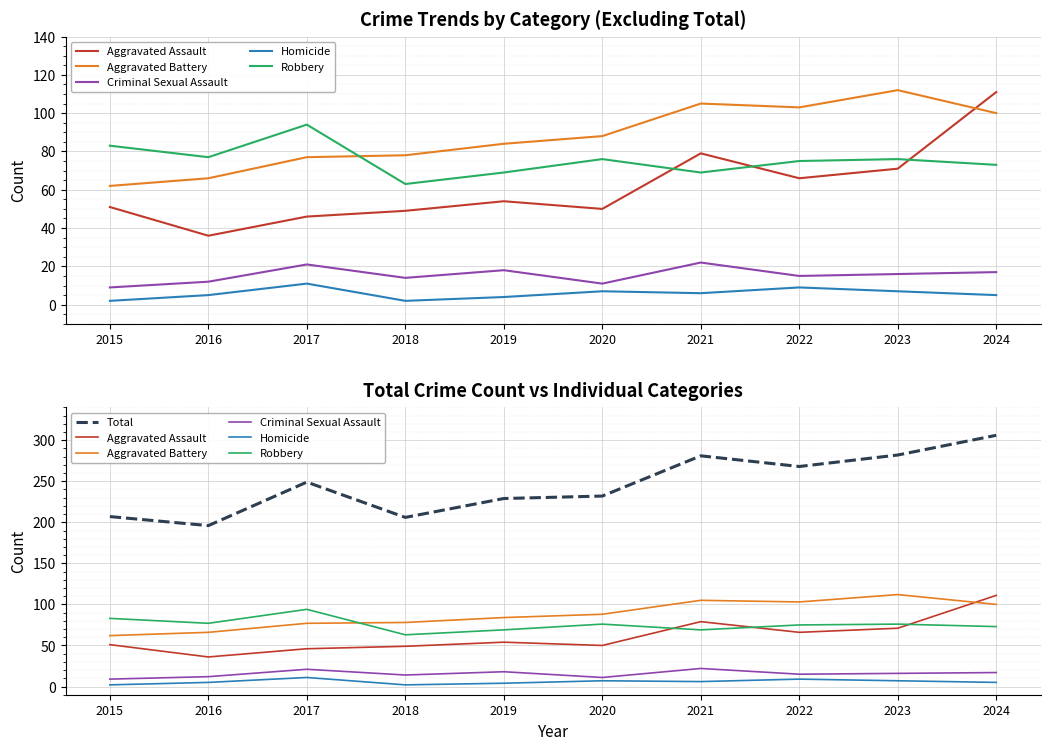

True or false: Aggravated Battery has a value of 77 at 2017.

True